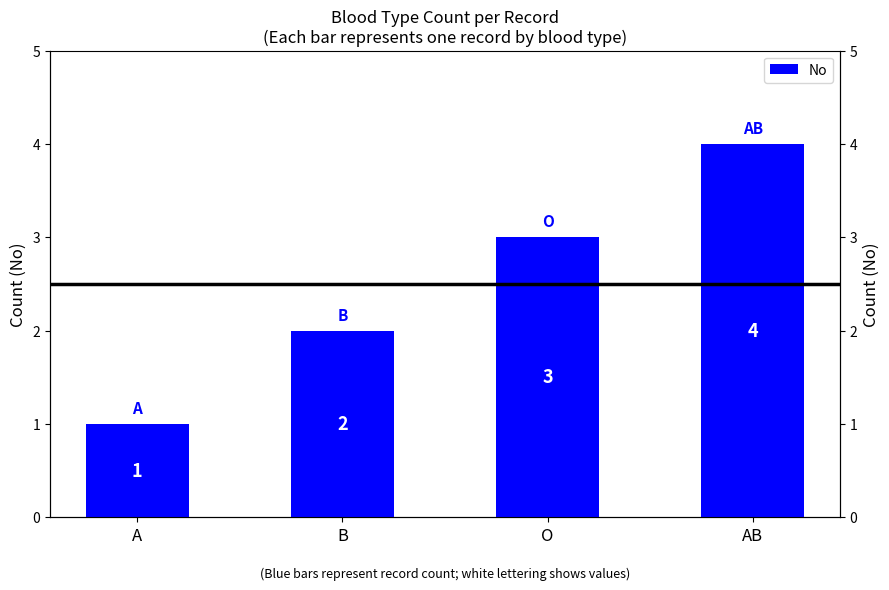

True or false: the data shows 2 at B.

True